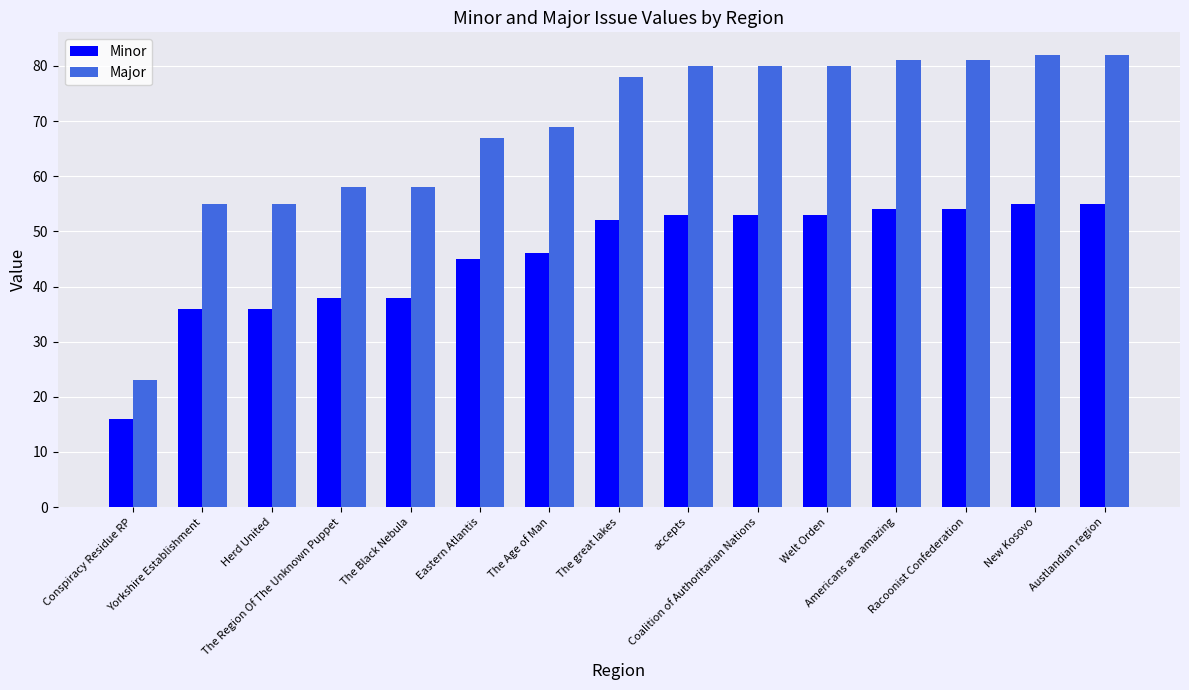

What is the difference between the Minor values at New Kosovo and Americans are amazing?

1